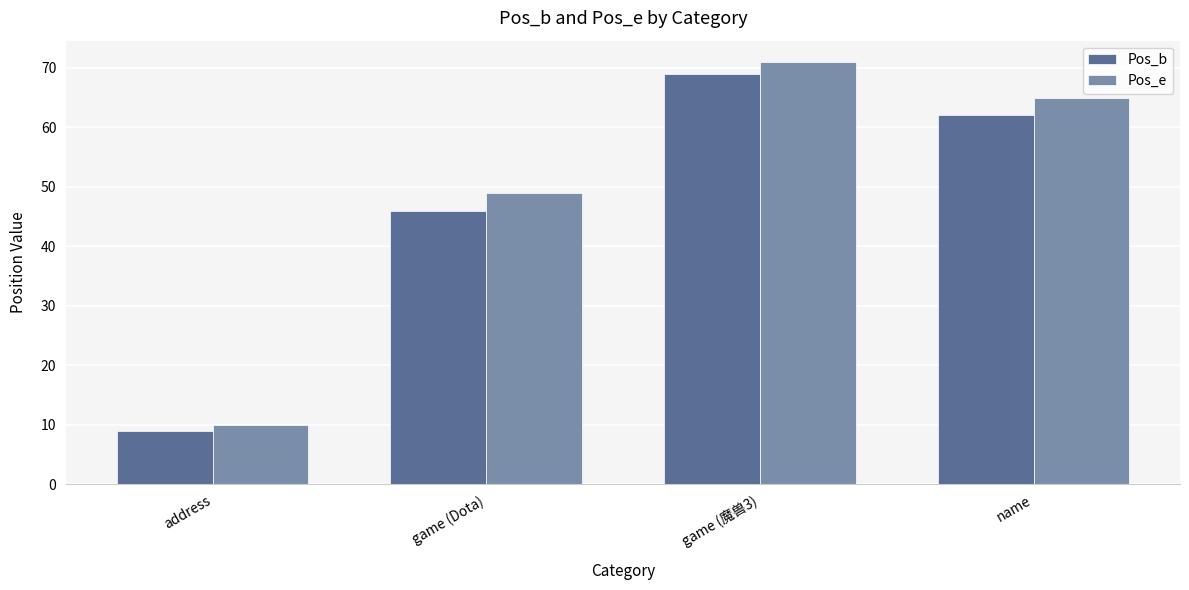

Which series has the widest spread of values?

Pos_e